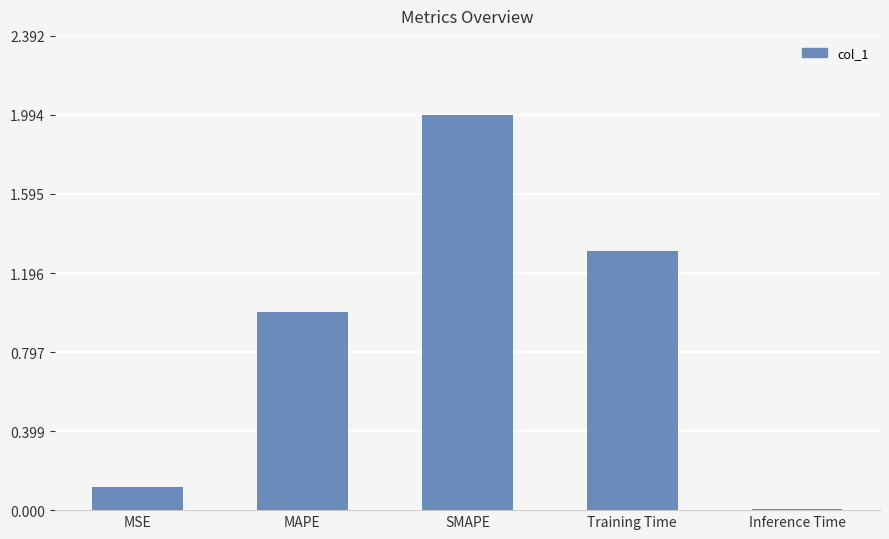

Which category has the highest value across all series?

SMAPE